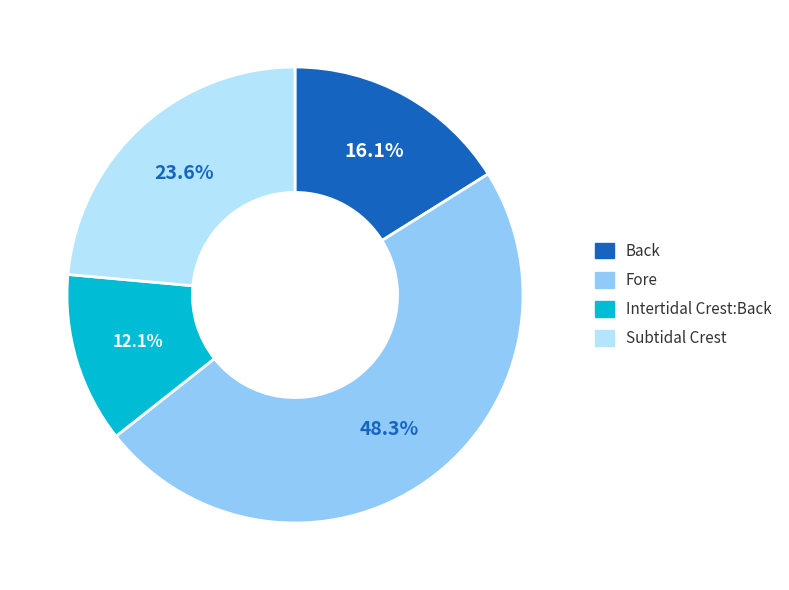

Rank the categories by value from highest to lowest.

Fore, Subtidal Crest, Back, Intertidal Crest:Back